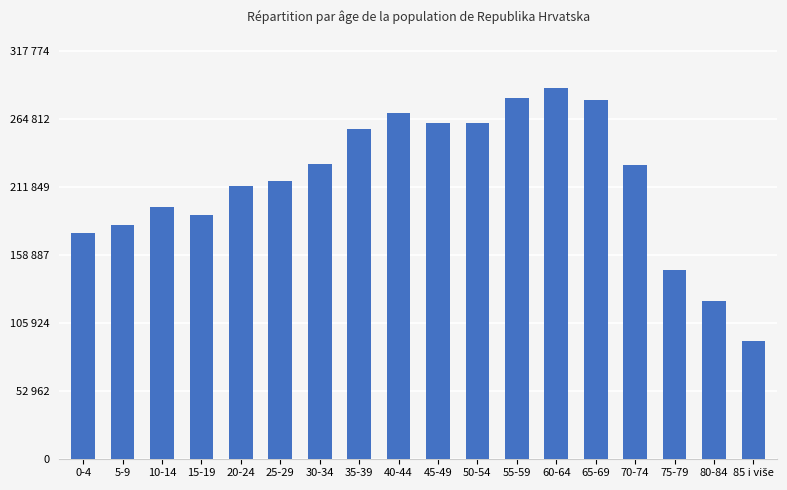

Reading left to right, extract all data points from this chart.

175783	181804	195987	189982	212089	215983	229247	257111	268919	261751	261573	280776	288886	278989	228403	146768	122627	91851